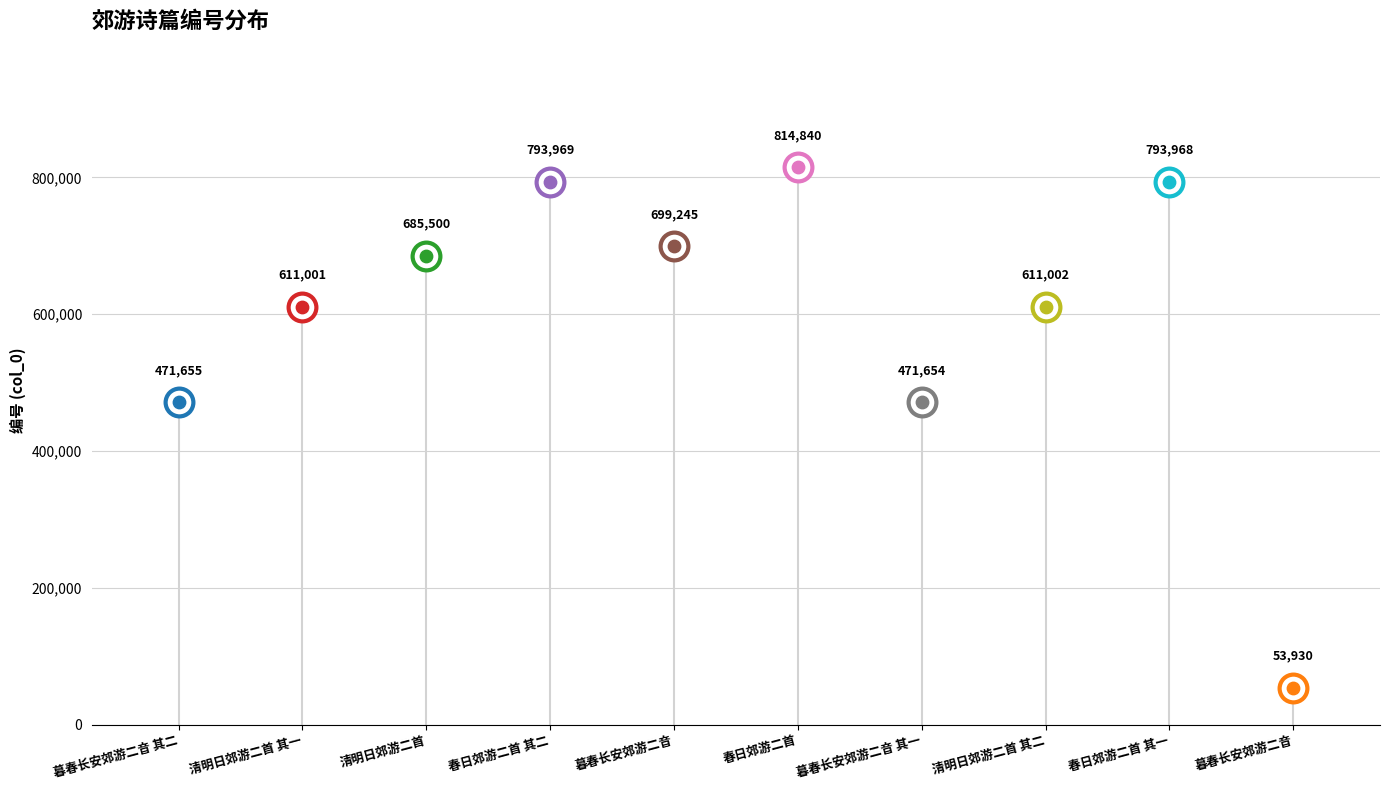

Approximately how many times larger is the value at 春日郊游二首 其一 compared to 清明日郊游二首 其一?

1.3